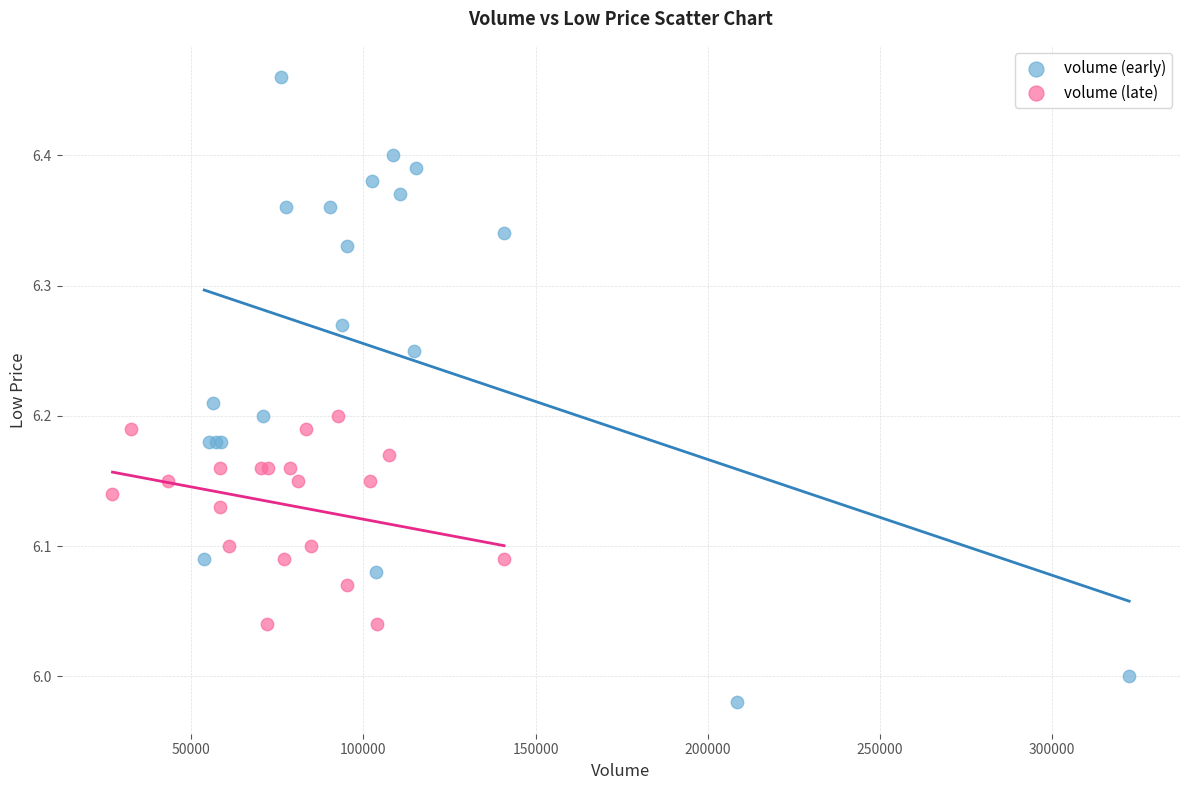

Which series reaches the maximum Y coordinate?

volume (early)